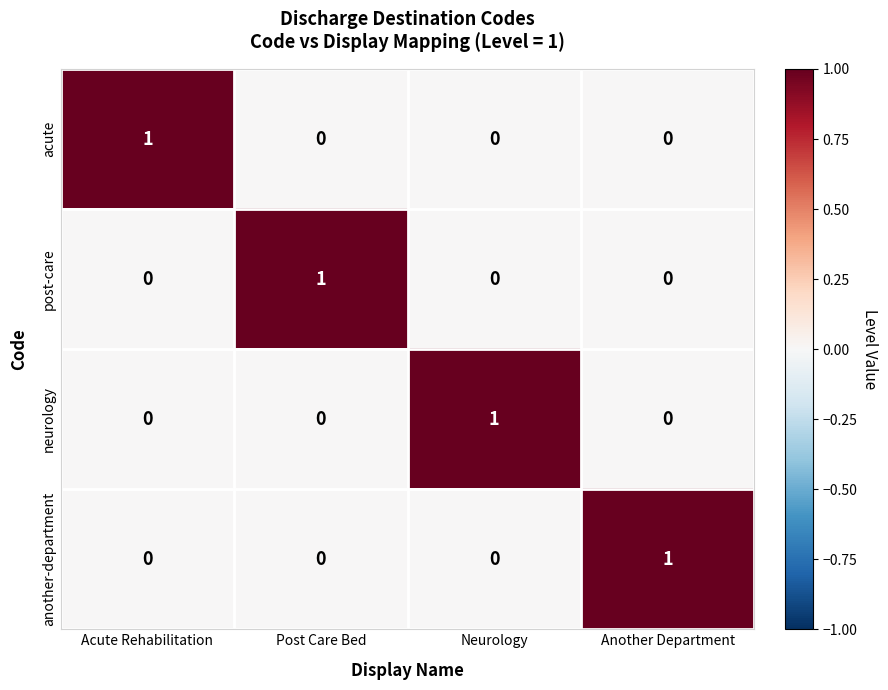

The acute series shows -1 at Post Care Bed. True or false?

False